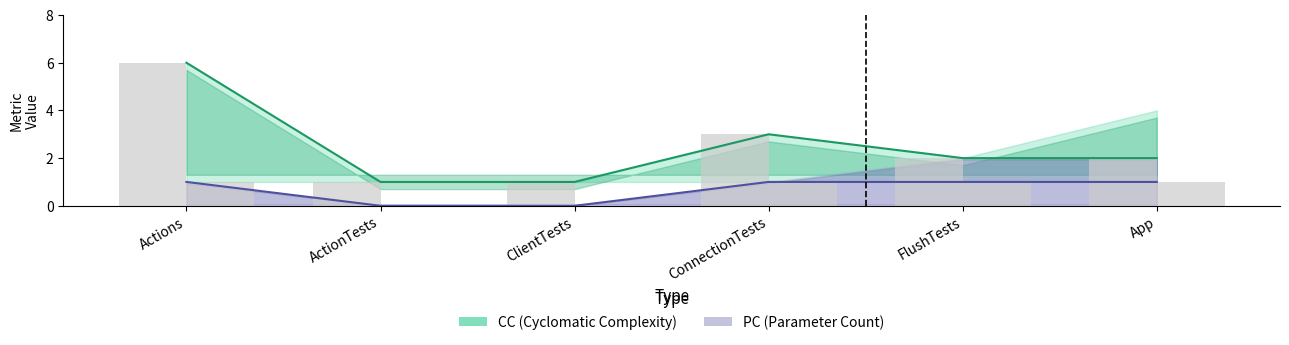

Which series has the largest range (max minus min)?

CC